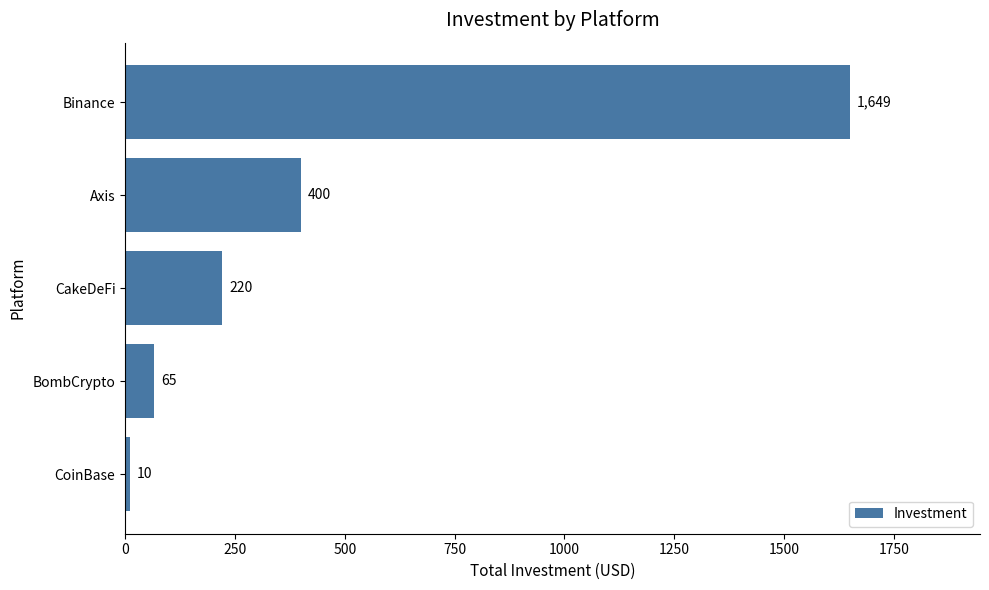

Is it true that the value at BombCrypto is 65?

True